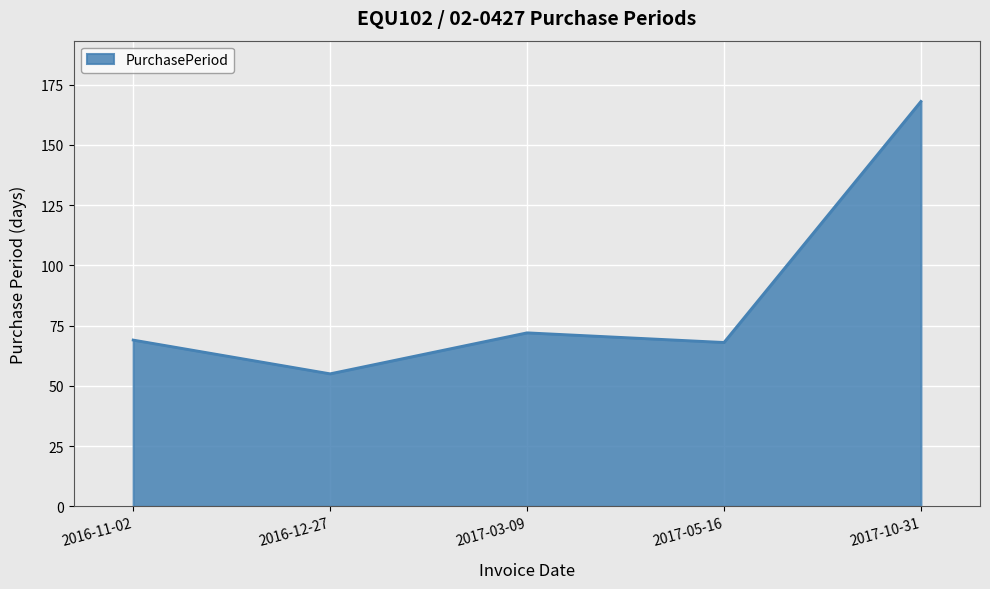

At which label is the value closest to 111?

2017-03-09